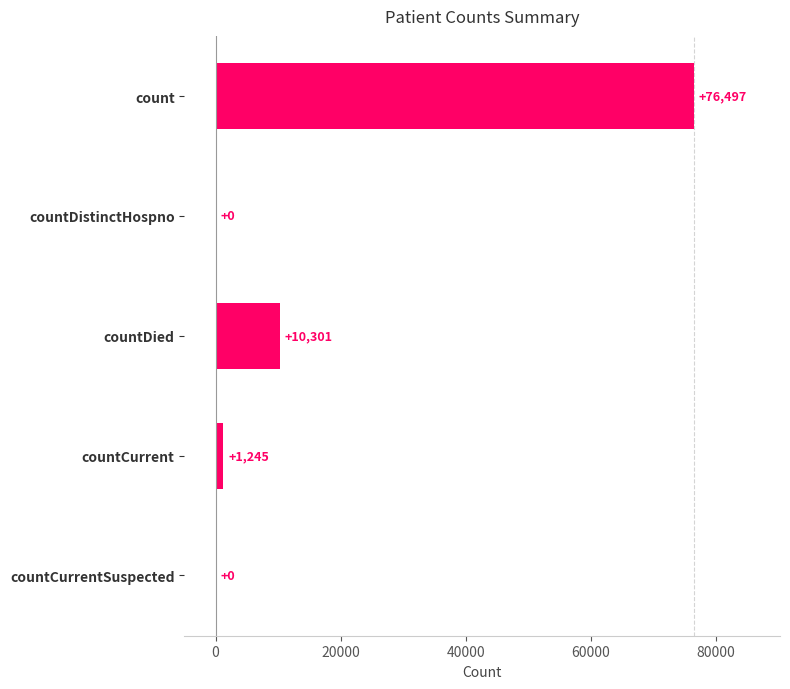

How many series are shown in this chart?

1